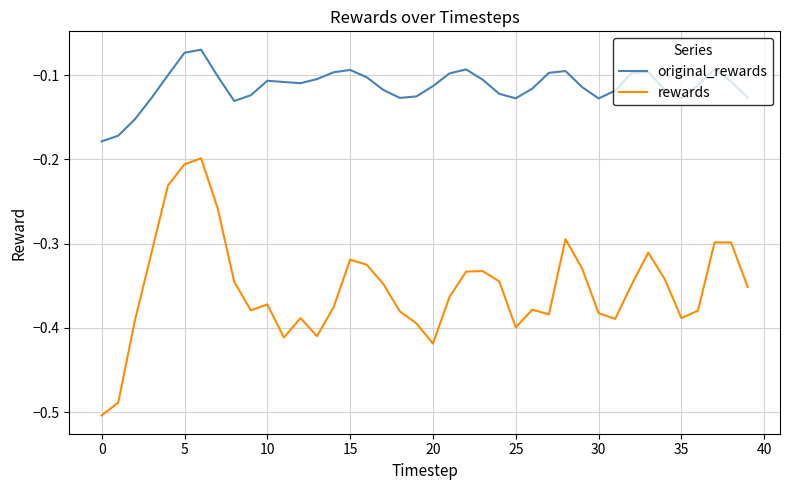

List the series in order of their overall mean, highest first.

original_rewards, rewards